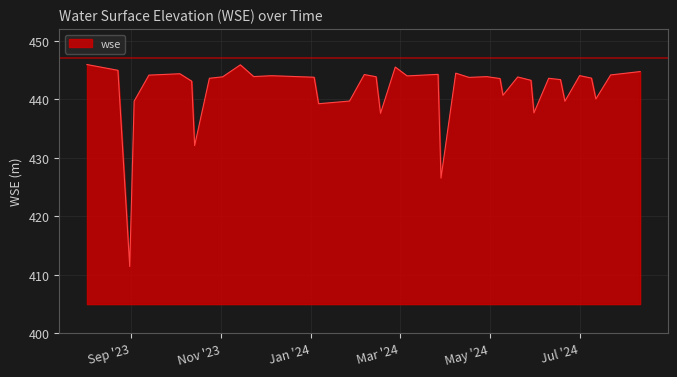

What is the smallest value displayed?

411.4